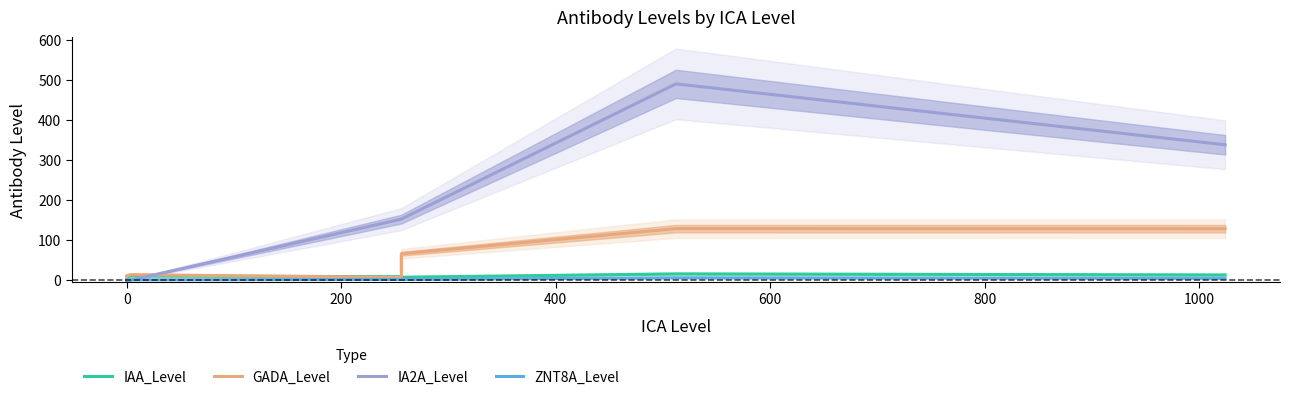

Which series has the largest total across all categories?

IA2A_Level